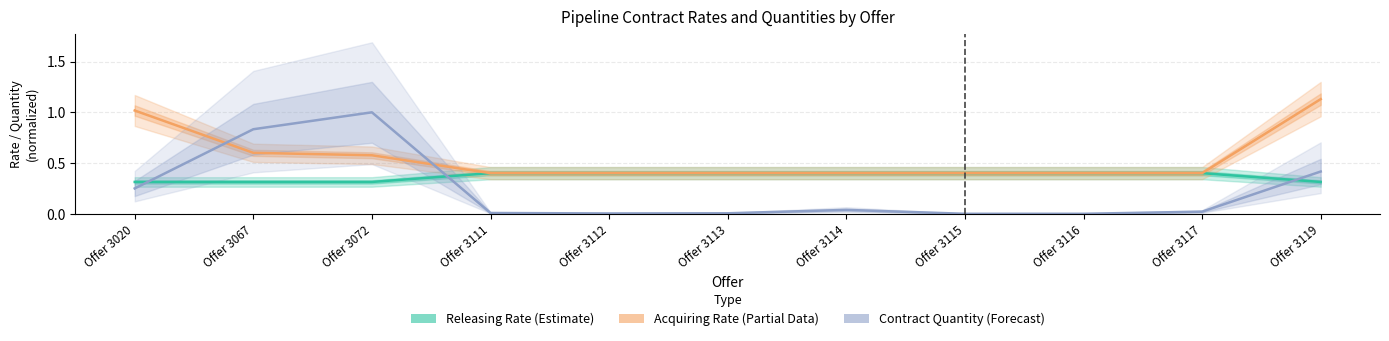

What is the total value across all series at Offer 3111?

0.8